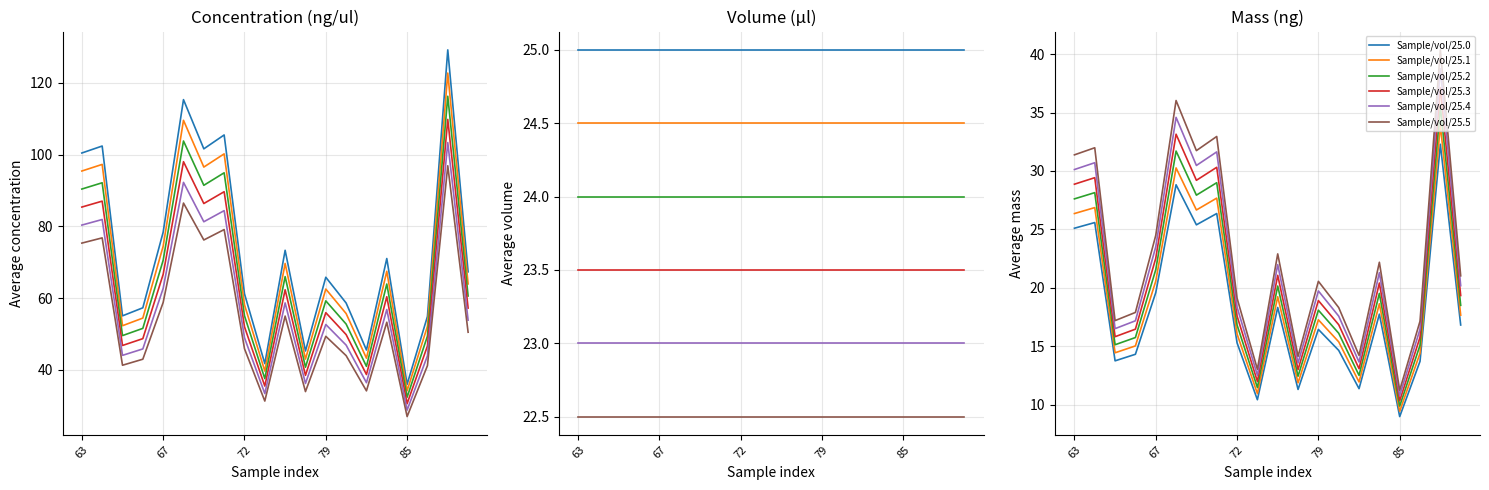

What is the total value across all series at 85?

60.7